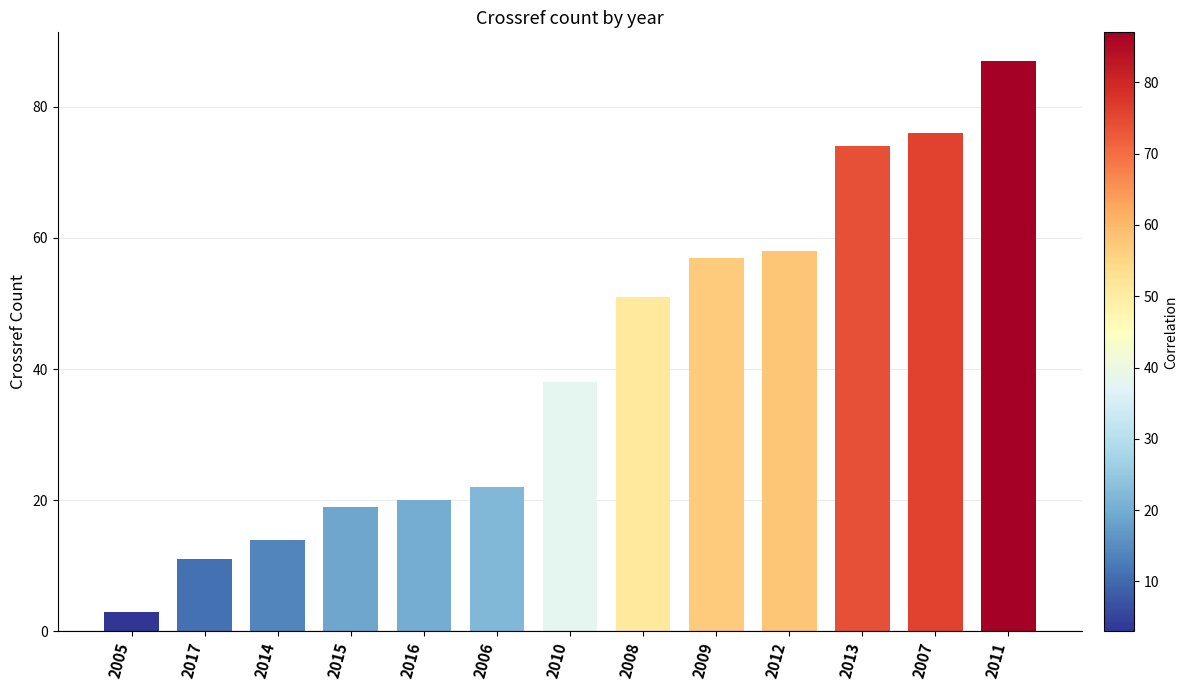

What is the average value?

41